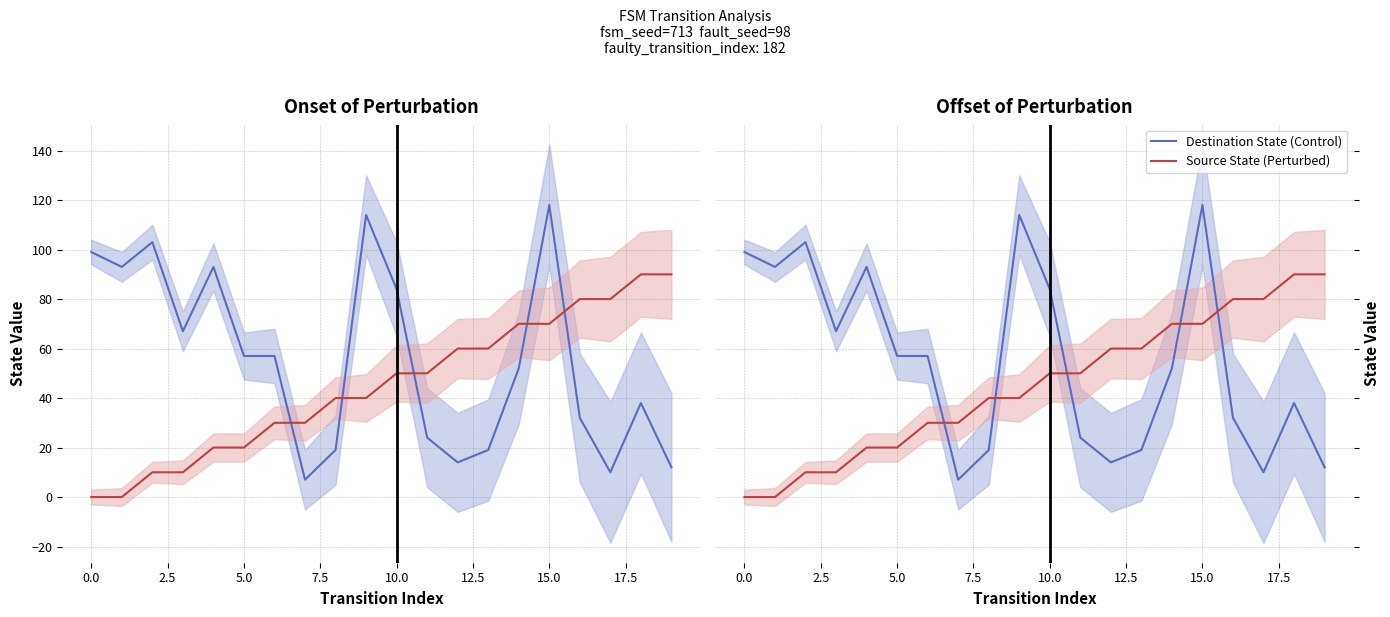

How many intersections are there between Destination State (Control) and Source State (Perturbed)?

5